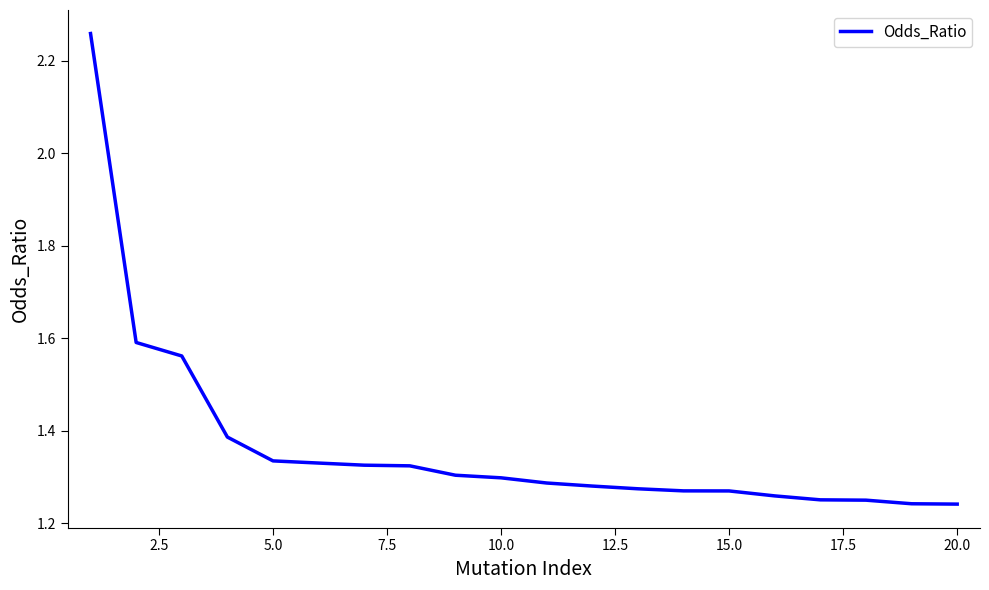

How many lines are shown in the chart?

1